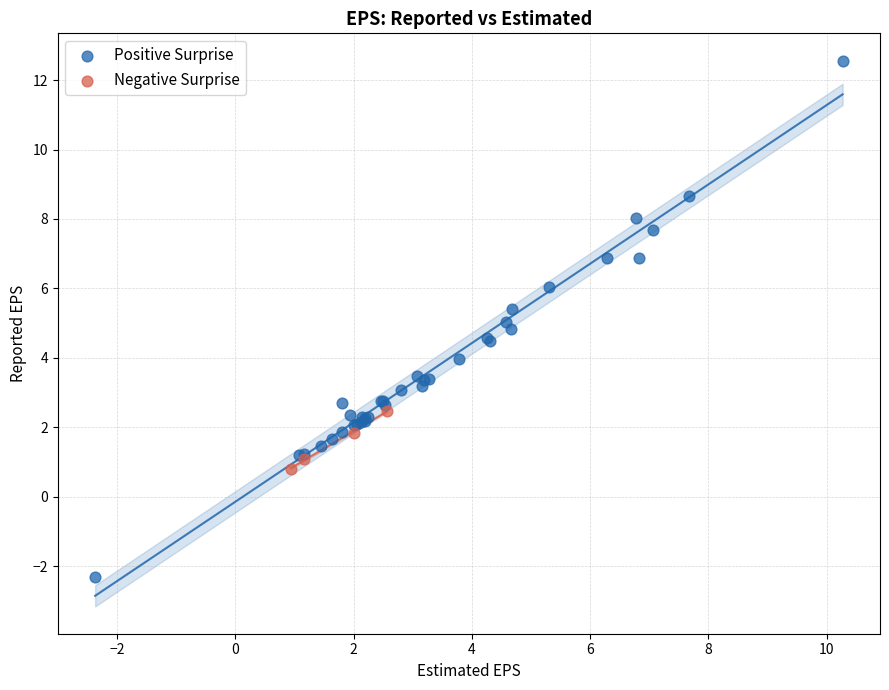

Which series has the largest Y range (max minus min)?

Positive Surprise